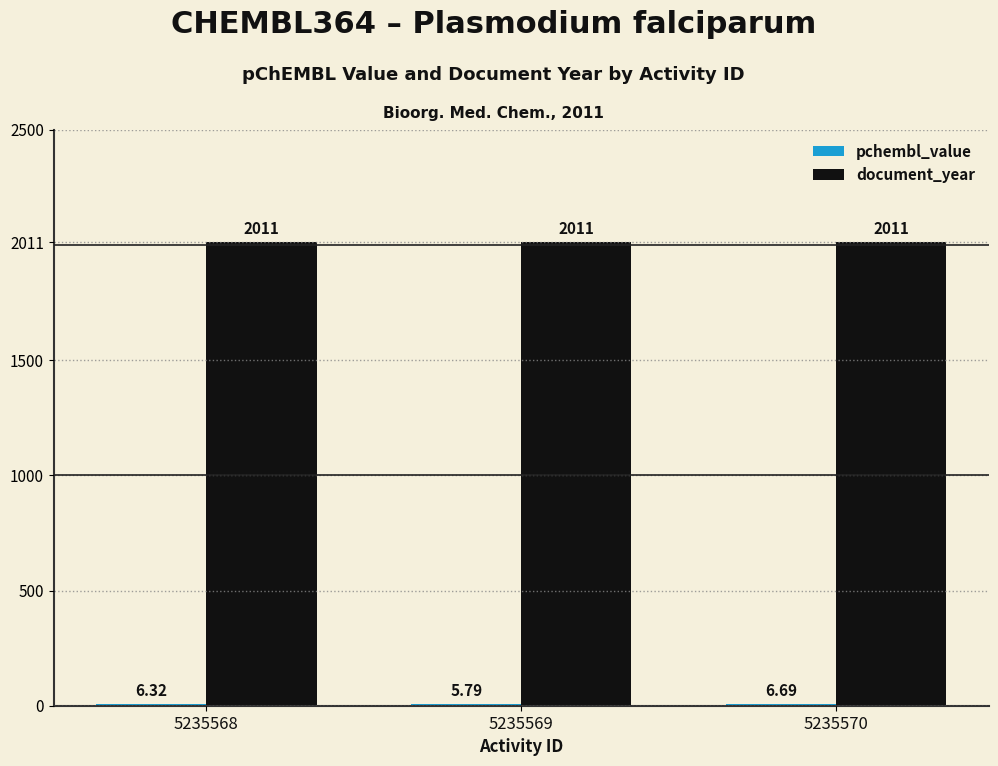

Which series has the largest total across all categories?

document_year